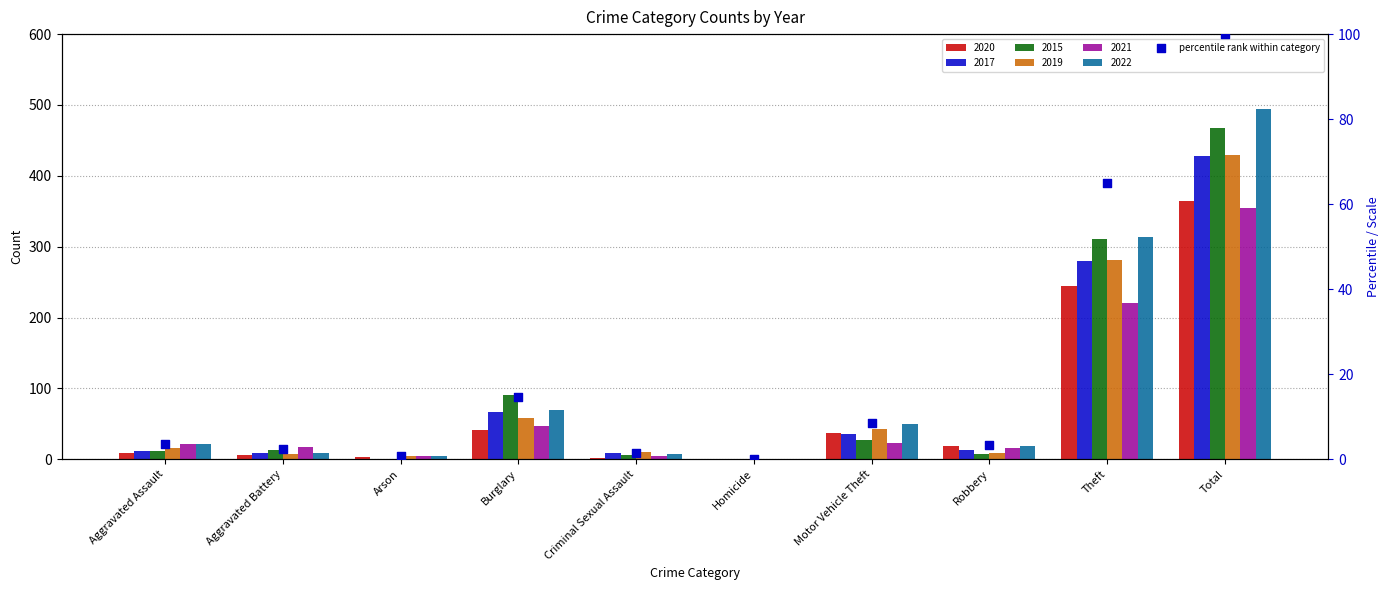

What is the change in value from Arson to Homicide?

-0.6